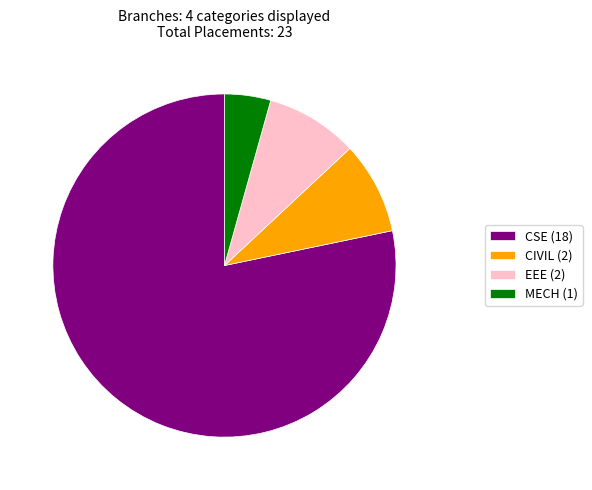

Is the sum of MECH (1) and CSE (18) greater than half?

Yes